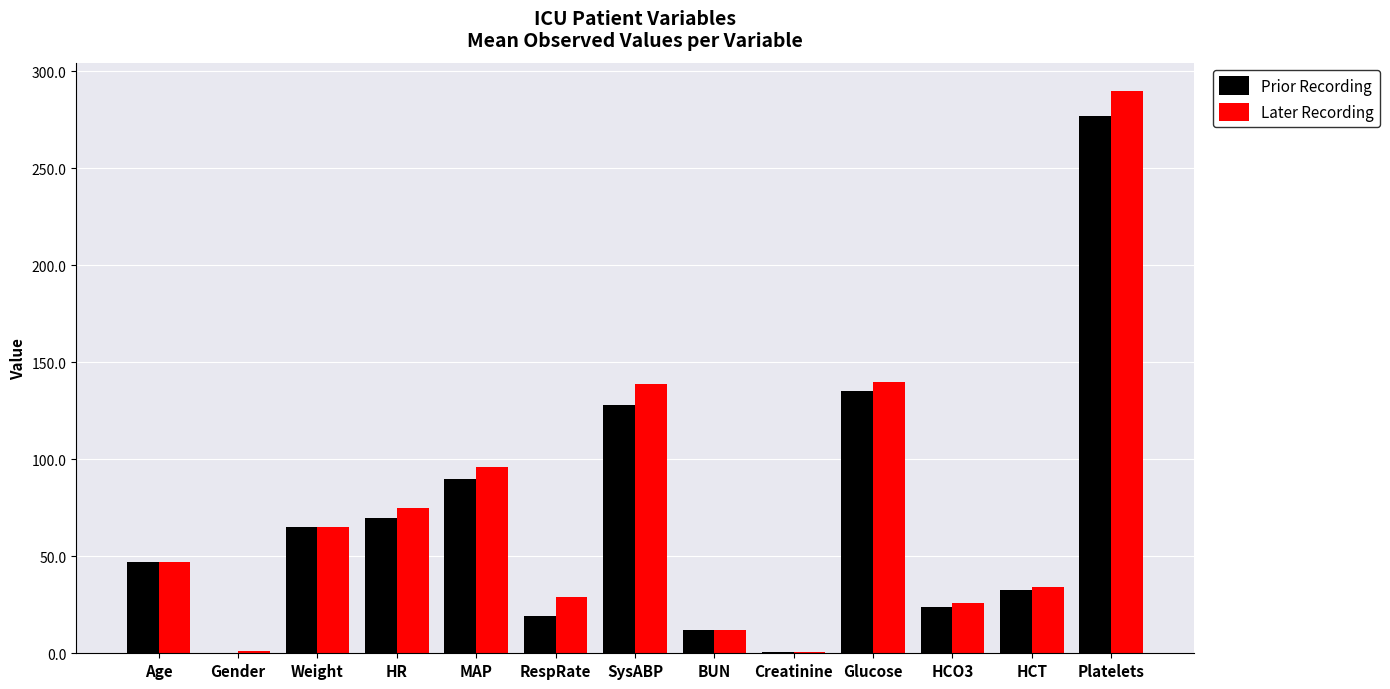

True or false: Prior Recording has a value of 47.0 at Age.

True